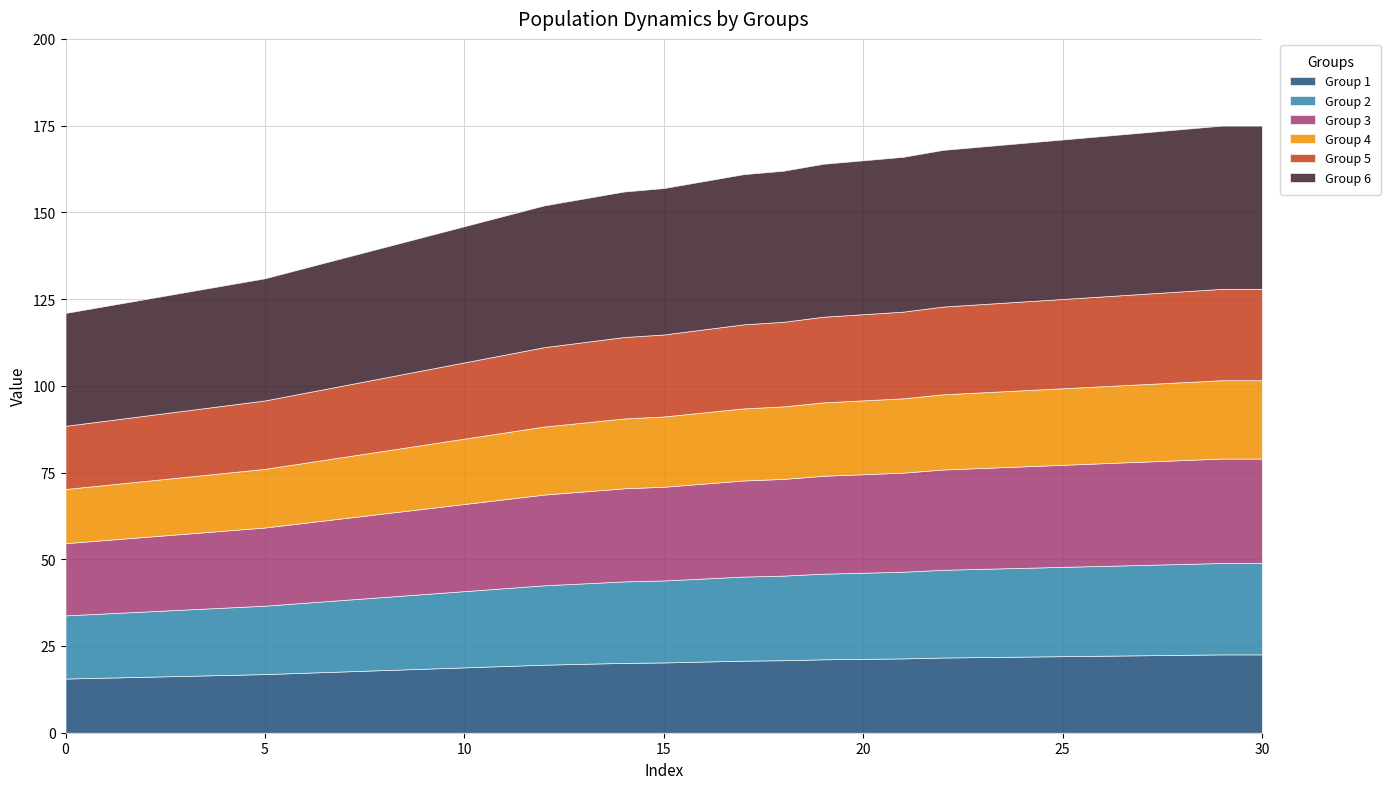

At which label is the value closest to 148?

11